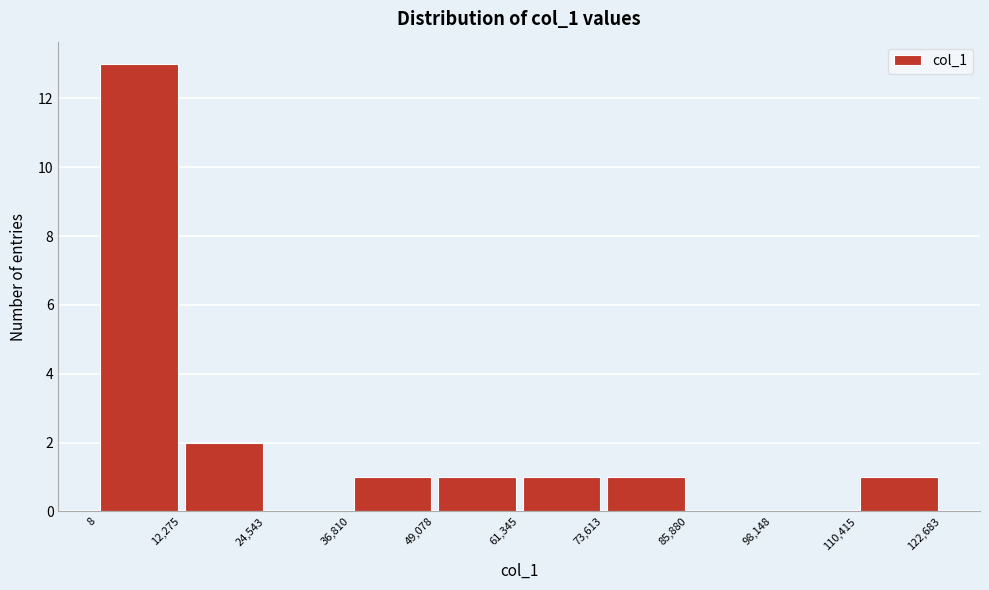

What is the height of the bar covering 110,415 to 122,683 on the x-axis? The values are not printed on the chart, so give them approximately, as read against the axis.

1